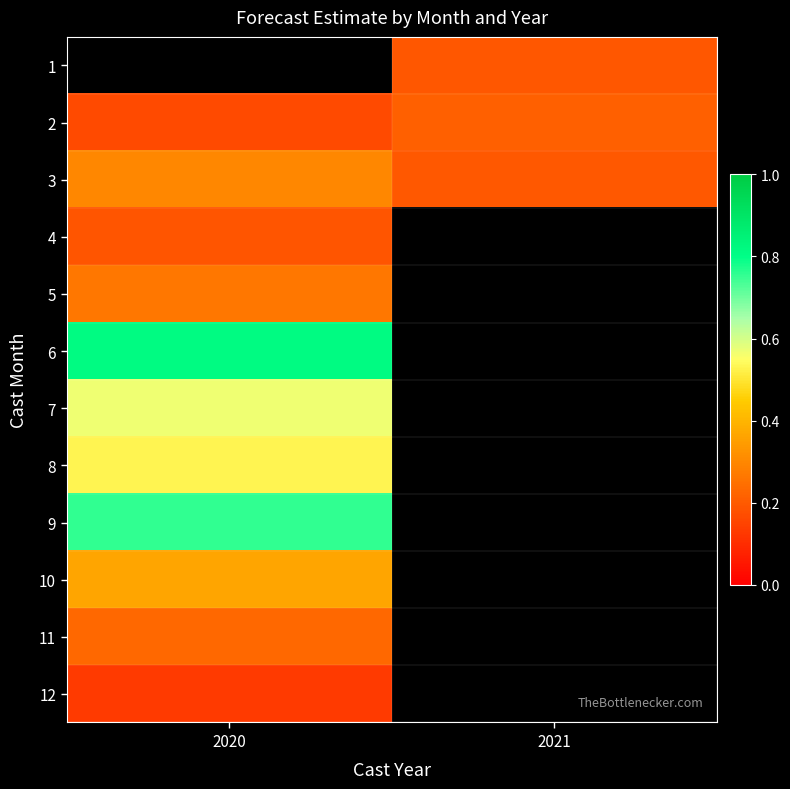

Is it true that 10 equals 0.4 at 2020?

True